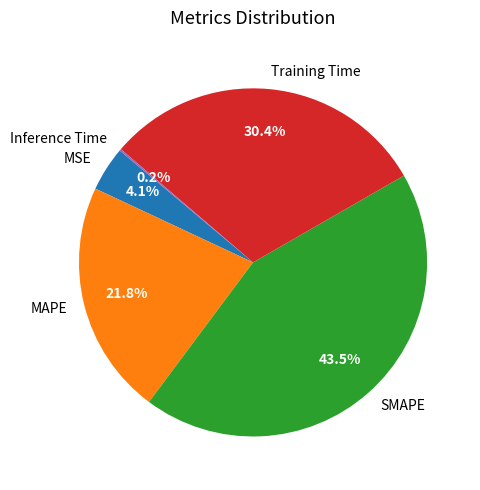

What portion of the pie excludes MAPE?

78.2%